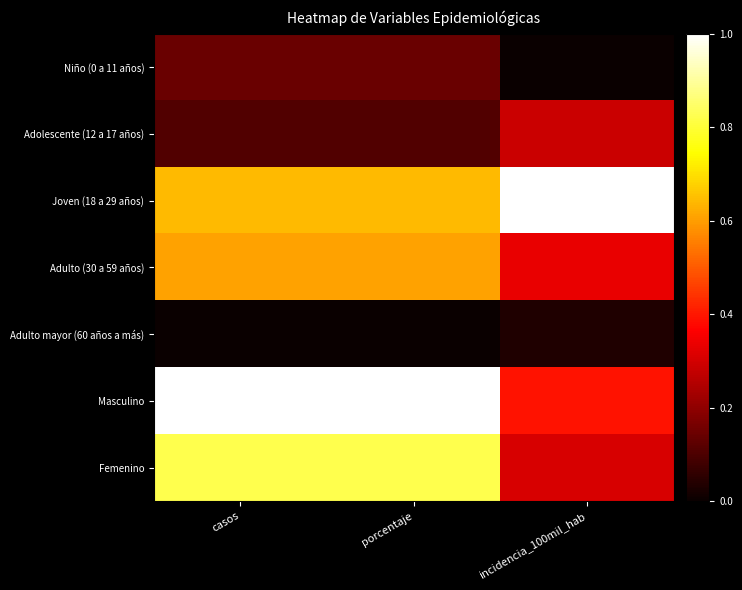

Reading left to right, what are all the values shown in this chart?

Niño (0 a 11 años): casos=0.1	porcentaje=0.1	incidencia_100mil_hab=0.0
Adolescente (12 a 17 años): casos=0.1	porcentaje=0.1	incidencia_100mil_hab=0.3
Joven (18 a 29 años): casos=0.6	porcentaje=0.6	incidencia_100mil_hab=1.0
Adulto (30 a 59 años): casos=0.6	porcentaje=0.6	incidencia_100mil_hab=0.3
Adulto mayor (60 años a más): casos=0.0	porcentaje=0.0	incidencia_100mil_hab=0.0
Masculino: casos=1.0	porcentaje=1.0	incidencia_100mil_hab=0.4
Femenino: casos=0.8	porcentaje=0.8	incidencia_100mil_hab=0.3